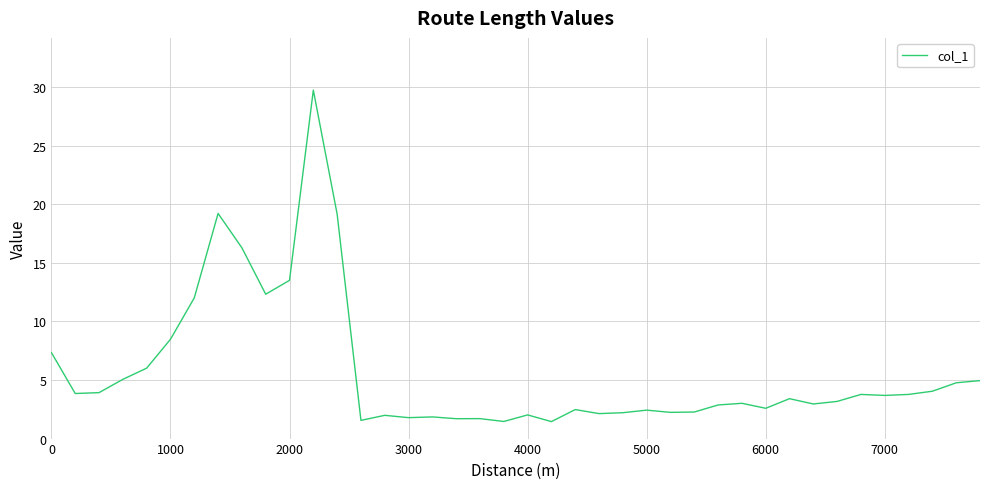

What is the minimum value shown in the chart?

1.4